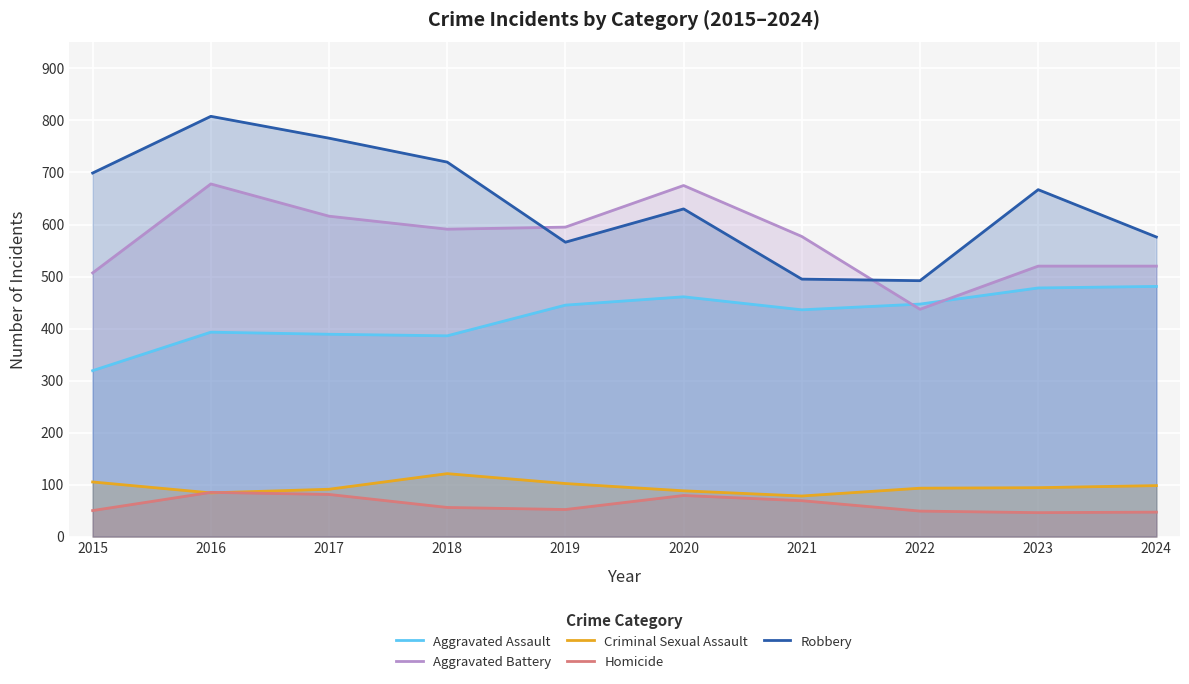

Where does the Homicide series first go above 56?

2016